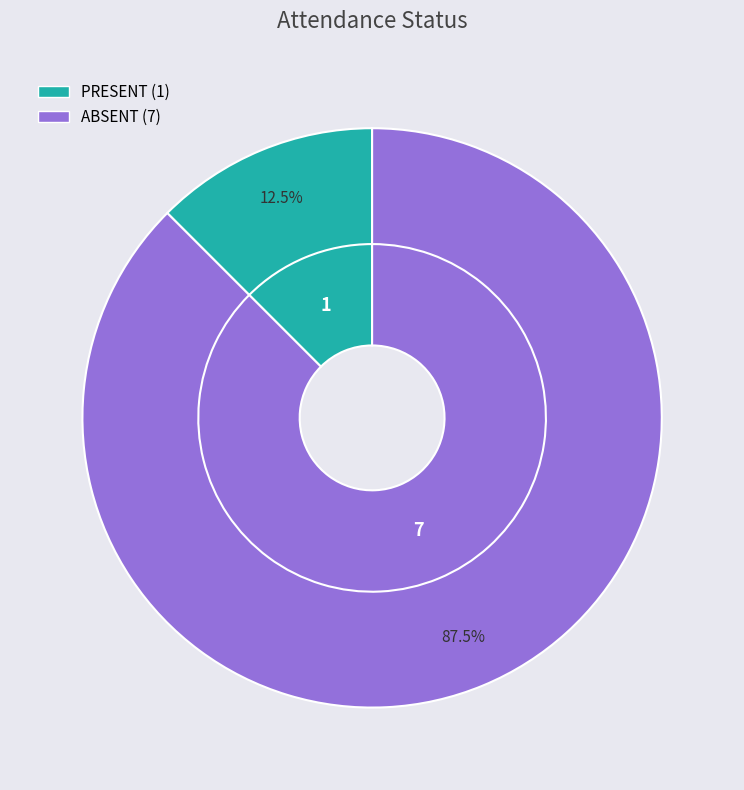

How many segments does this pie chart have?

2